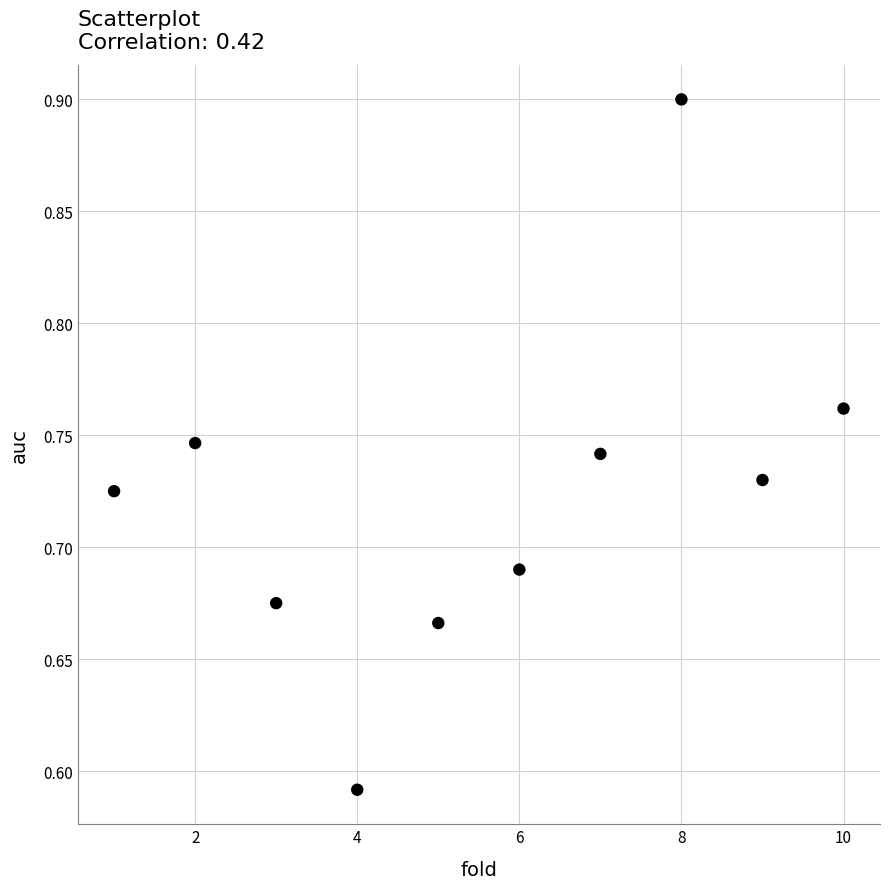

What is the average X value?

5.5